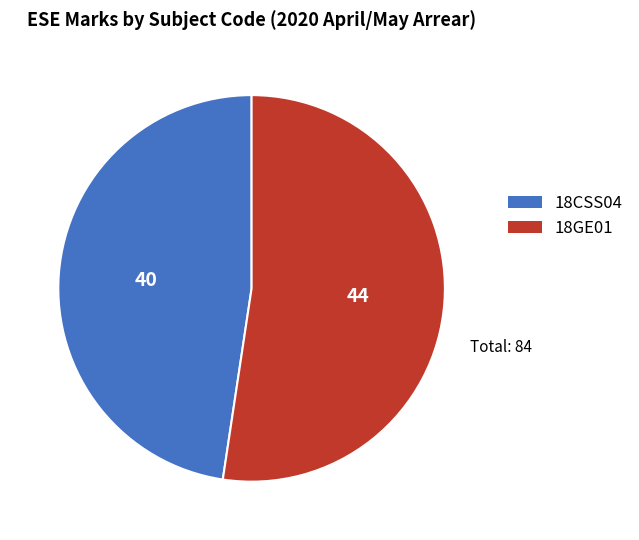

Which slice represents more than half of the pie?

18GE01